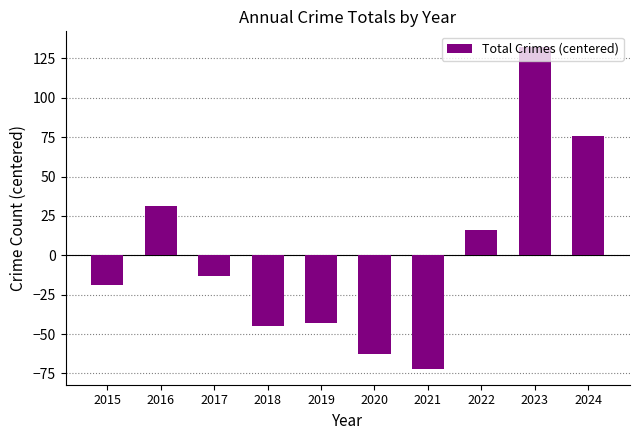

Where does the data first go above -13?

2016